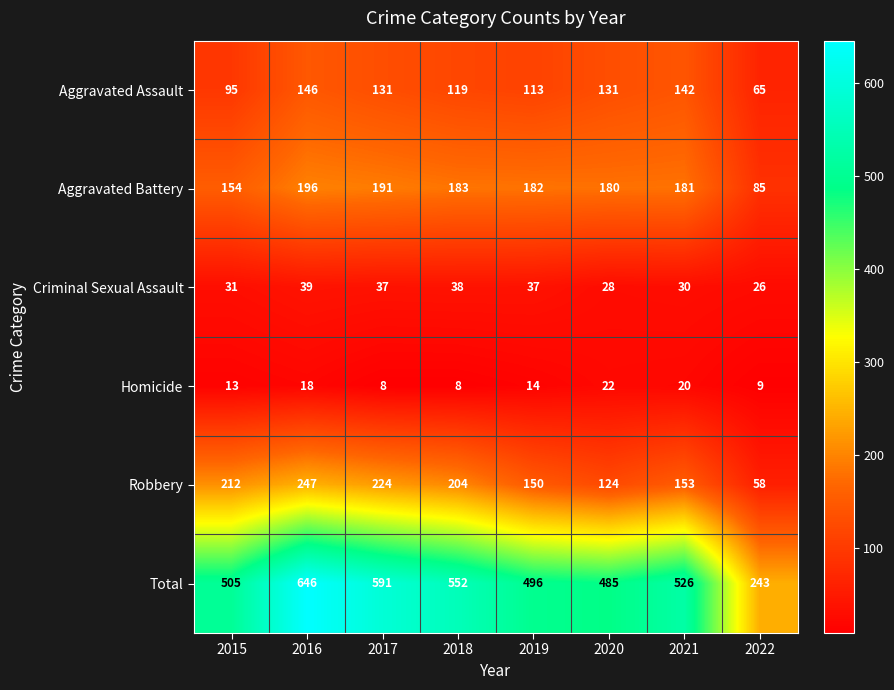

At which label is Homicide closest to 15?

2019